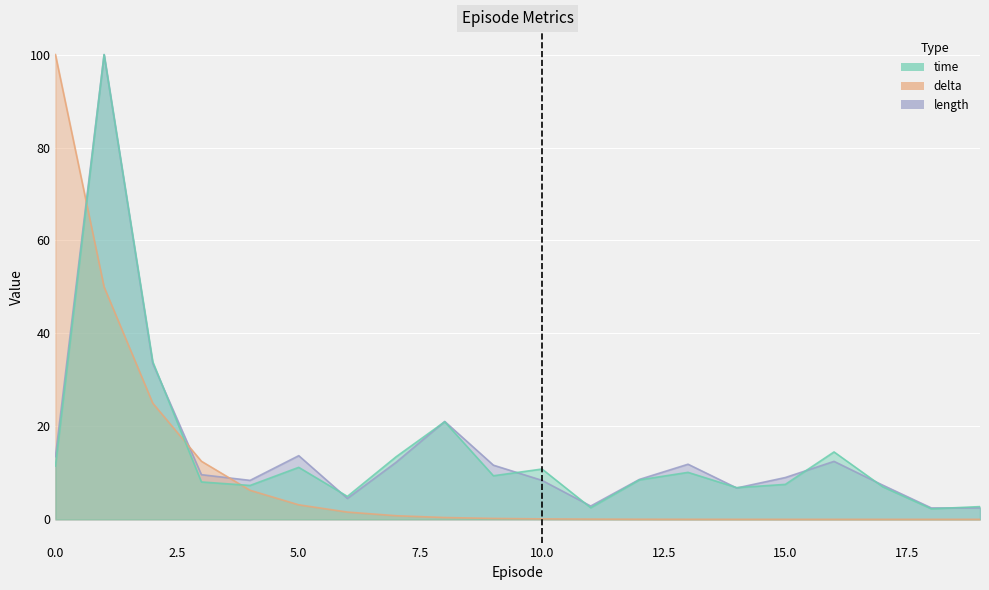

What is the sum of all time values?

293.4